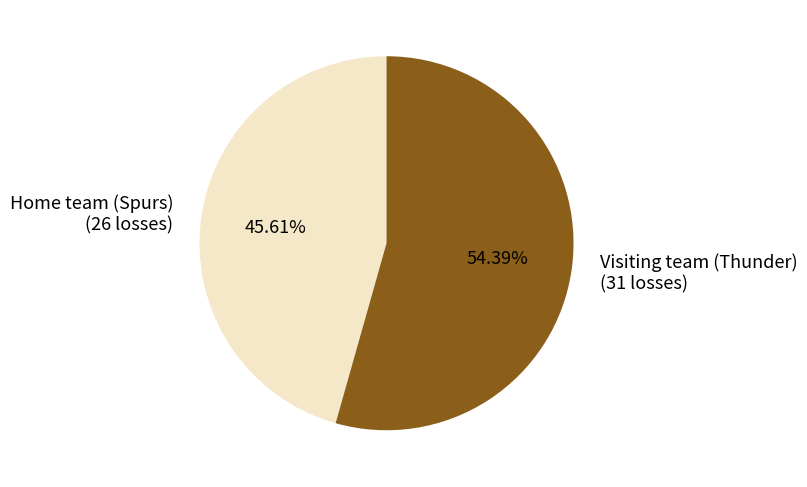

What is the smallest slice in the pie chart?

Home team (Spurs)